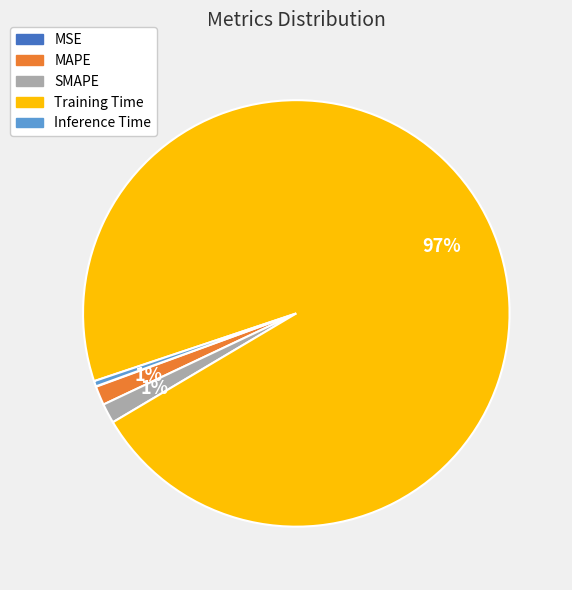

What percentage is the MAPE slice, to the nearest percent?

1%